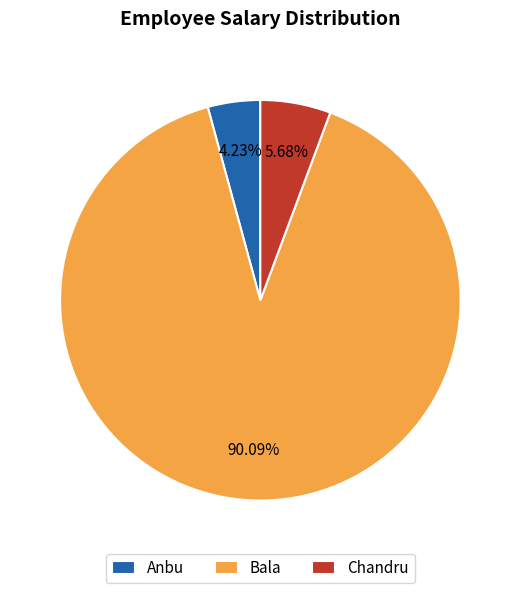

Does any single category account for the majority?

Yes